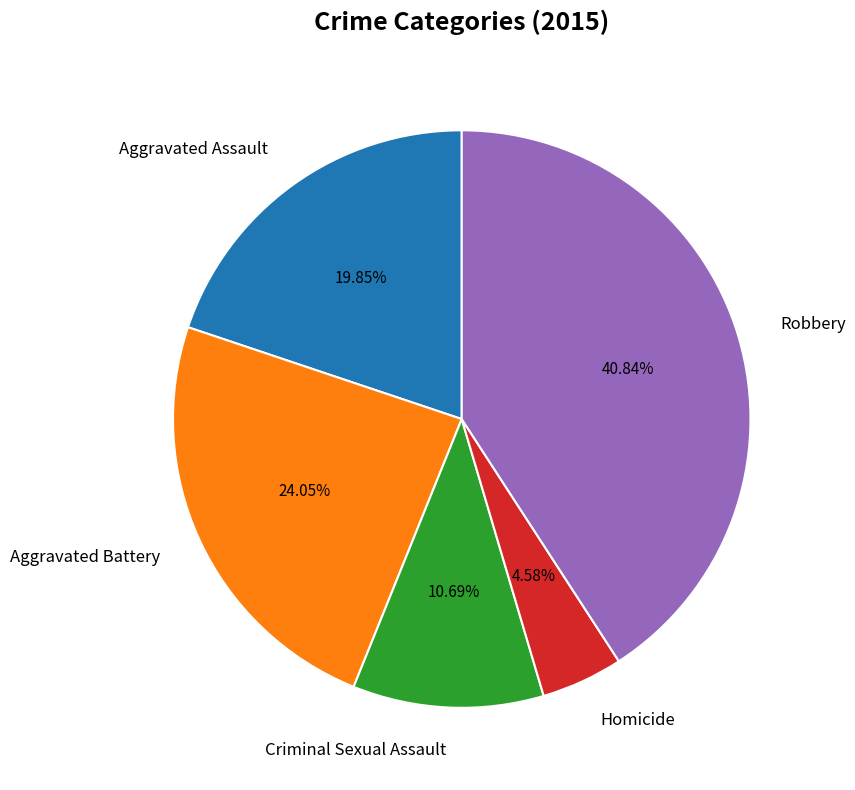

To the nearest percent, what percentage of the pie is Aggravated Battery?

24%